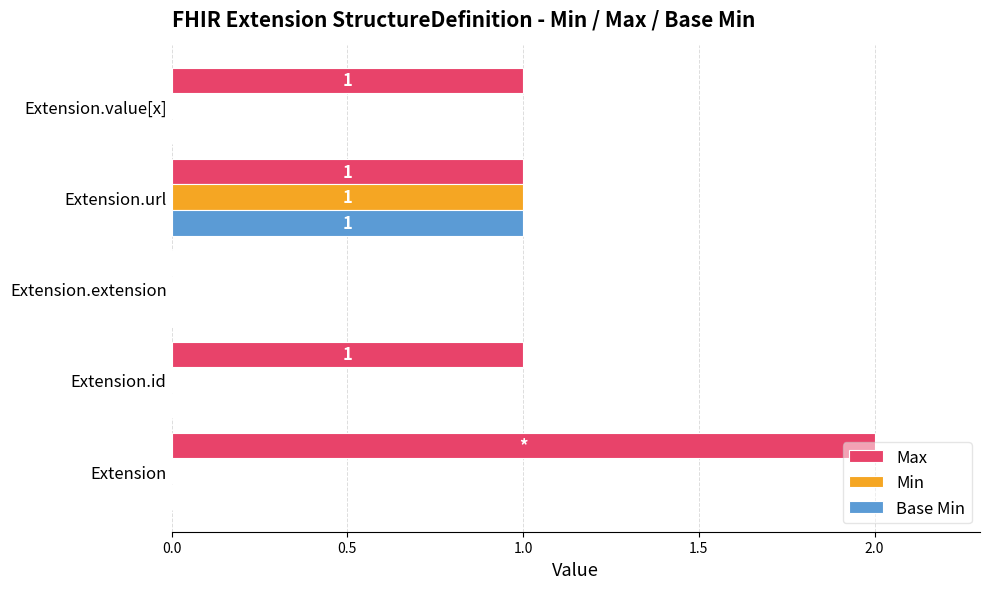

Count the number of categories in the chart.

5